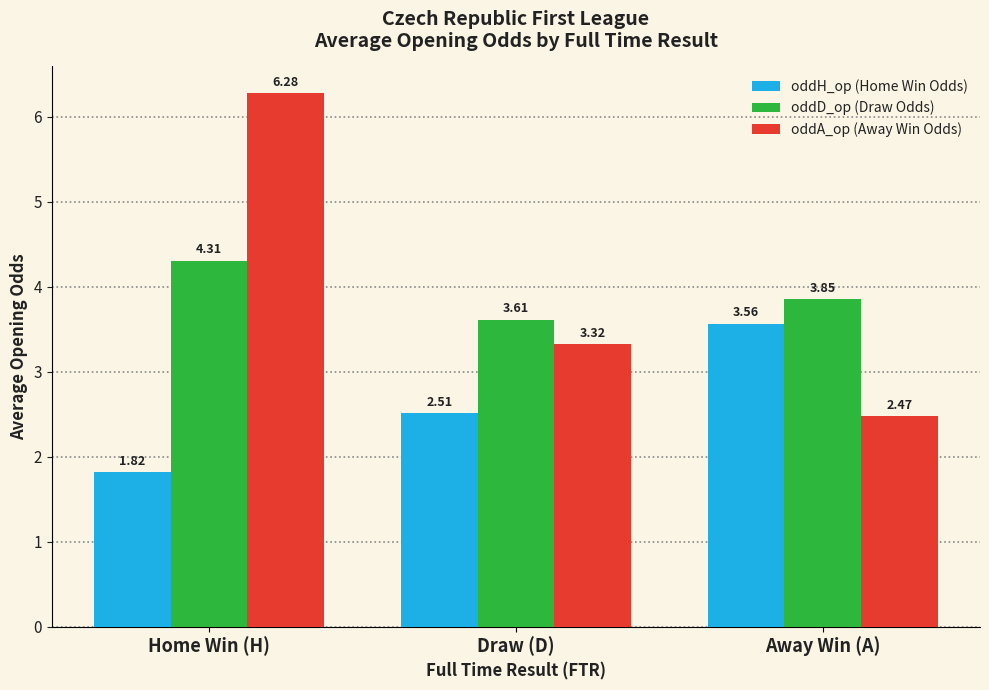

What is the maximum value for oddA_op (Away Win Odds)?

6.3